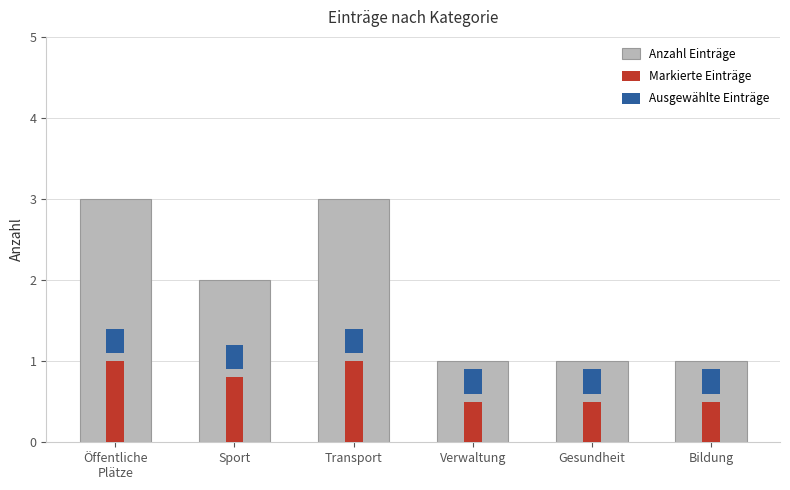

List the series in order of their overall mean, lowest first.

Ausgewählte Einträge, Markierte Einträge, Anzahl Einträge